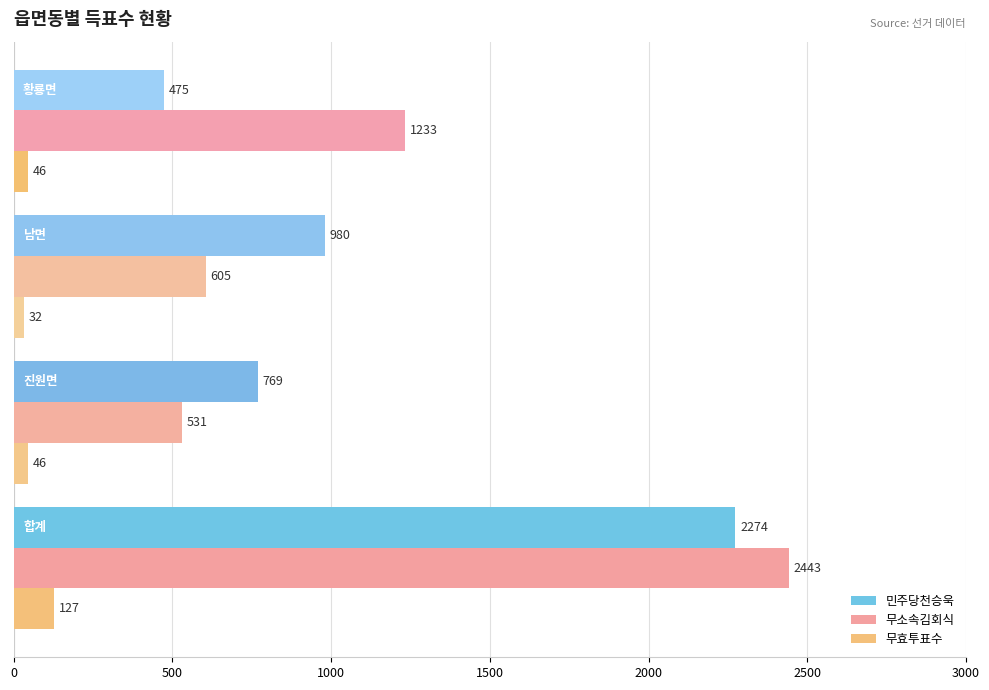

Count the number of categories in the chart.

4